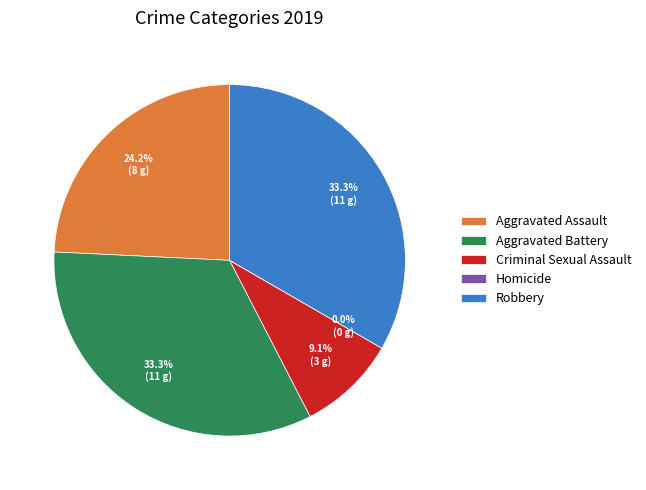

To the nearest percent, what percentage of the pie is Aggravated Assault?

24%